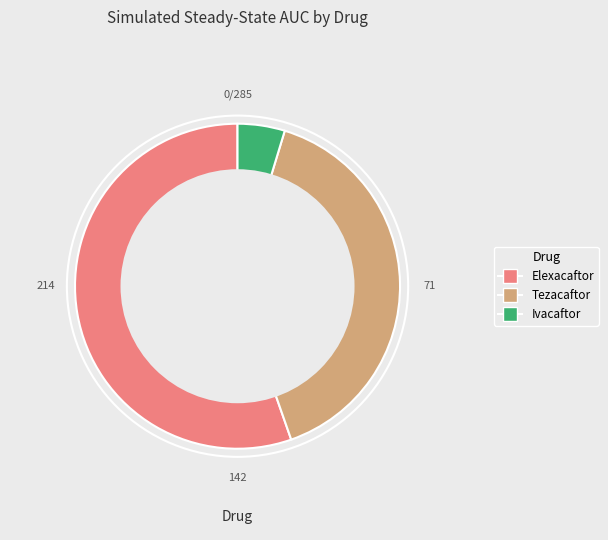

What is the majority slice?

Elexacaftor